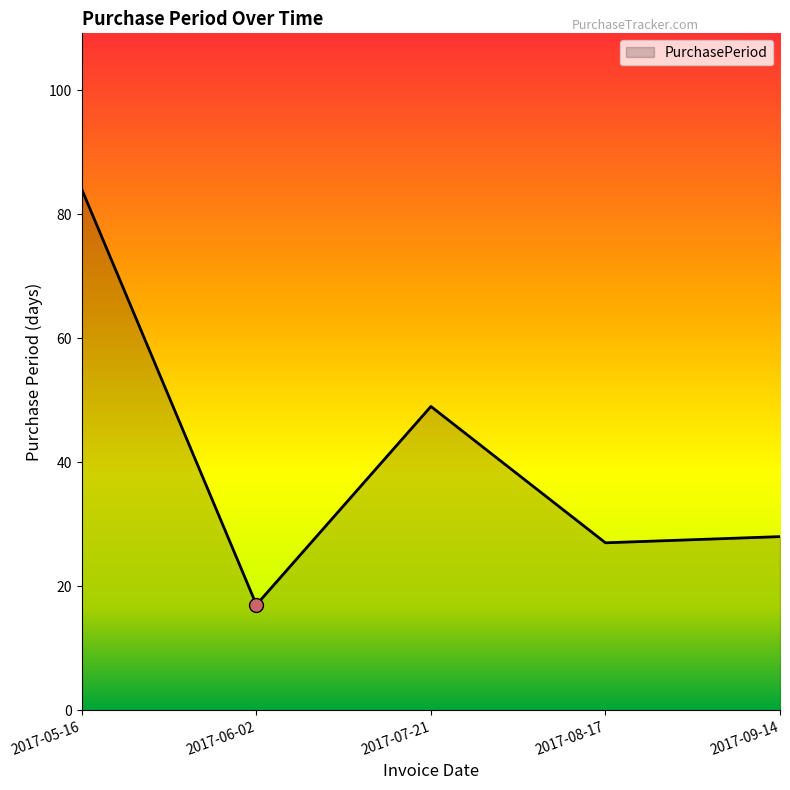

What position from the right is 2017-06-02?

4